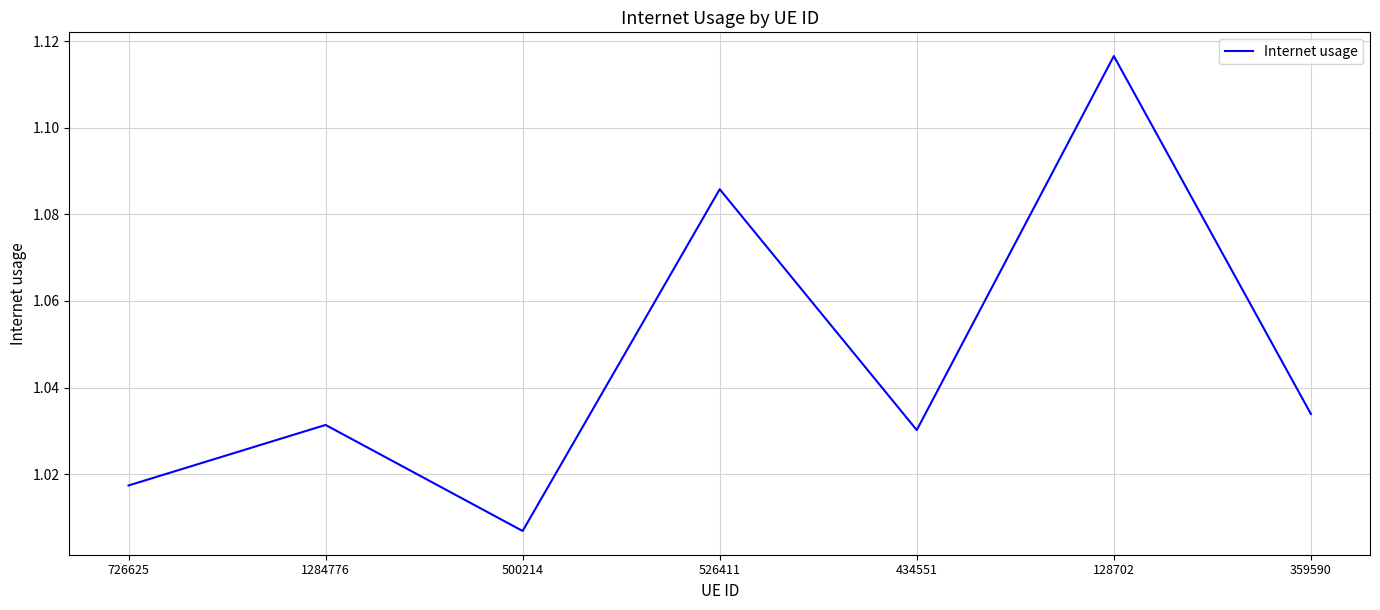

At which category does the data reach its first local peak?

1284776